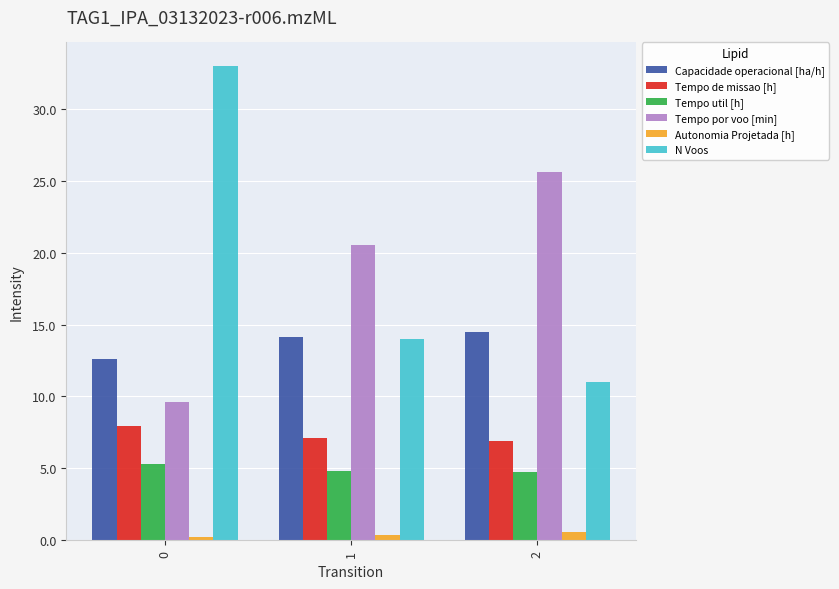

Is the value of Tempo de missao [h] at 0 greater than the value of Tempo por voo [min] at 0?

No